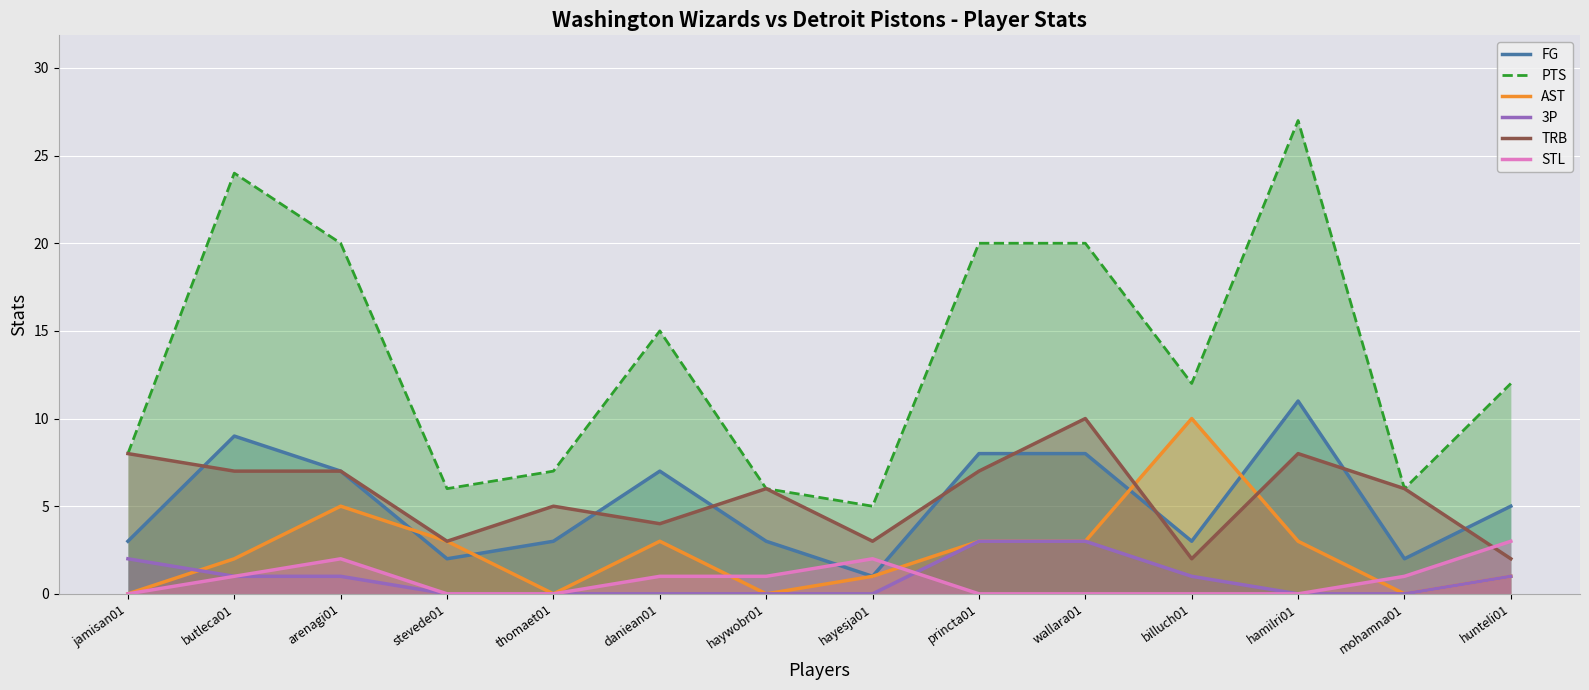

True or false: FG and 3P cross at least once.

False